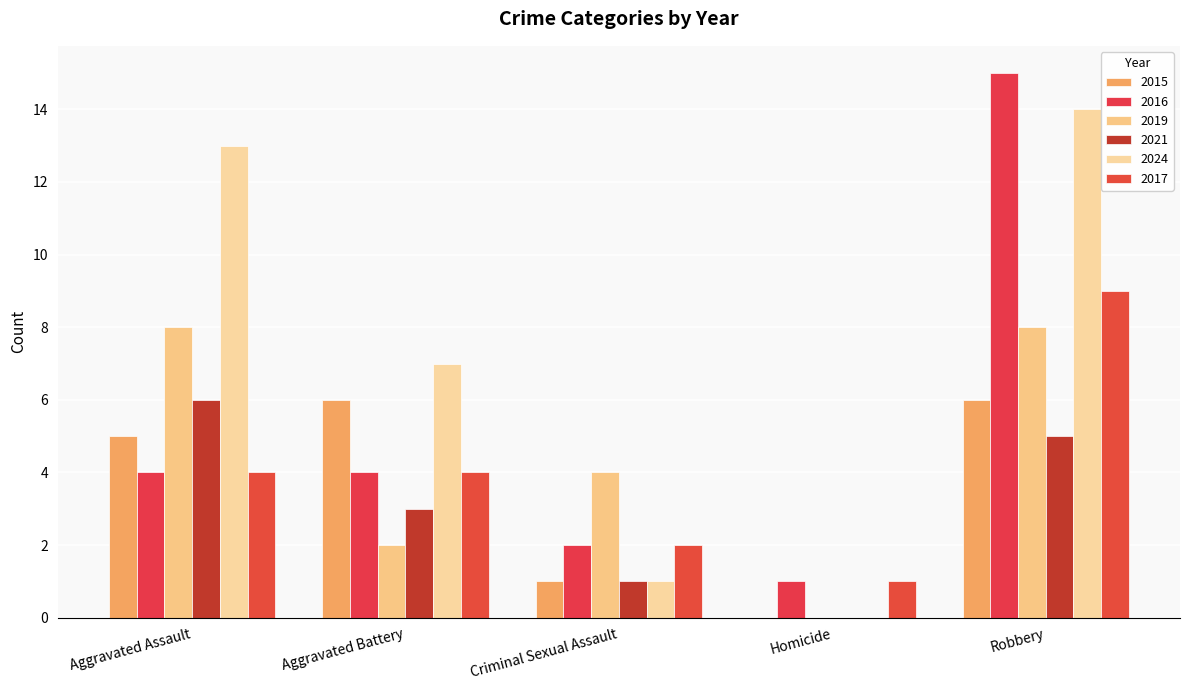

The value of 2016 at Criminal Sexual Assault is 2. True or false?

True